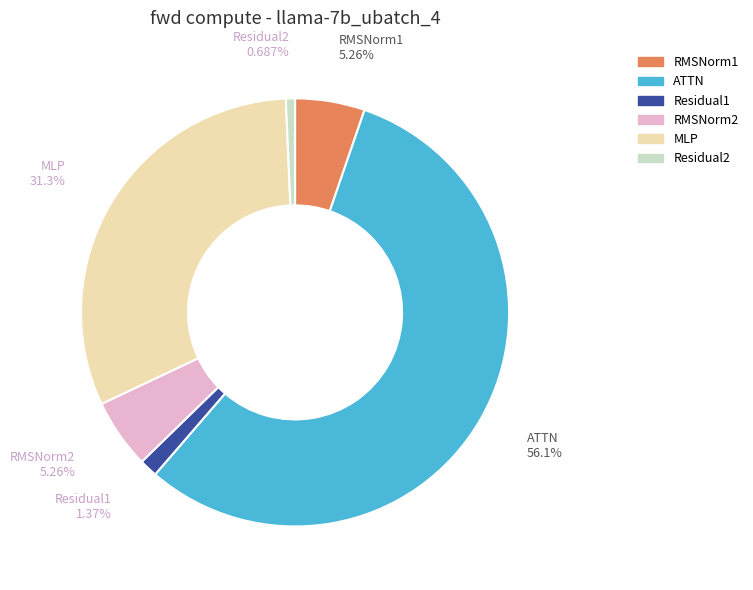

To the nearest percent, what is the difference between the largest and smallest slice percentages?

55%